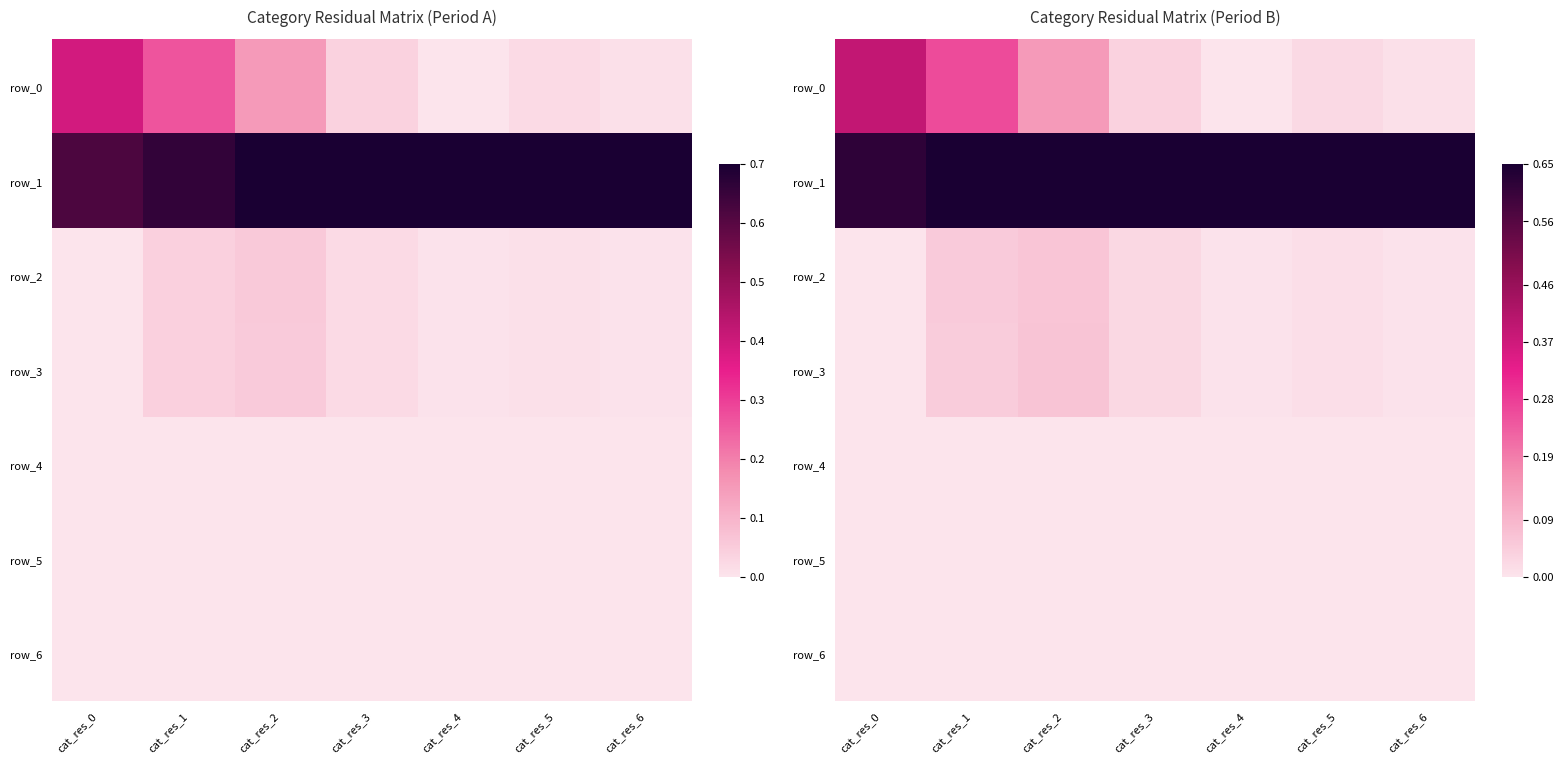

How many series are shown in this chart?

7